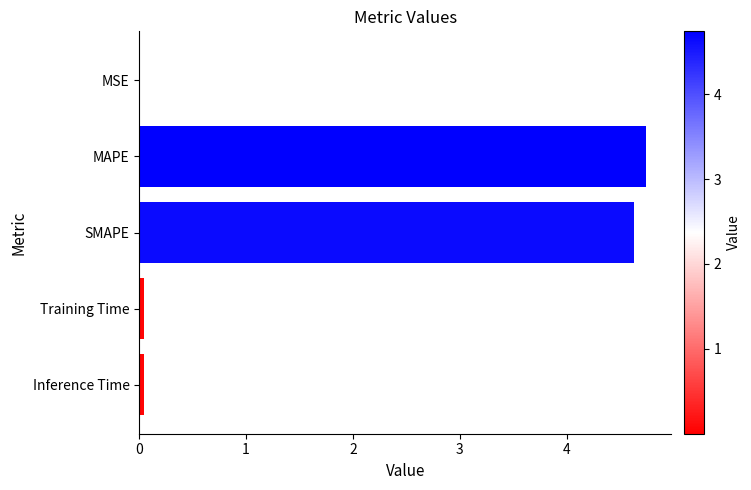

Between Inference Time and MAPE, which is larger?

MAPE